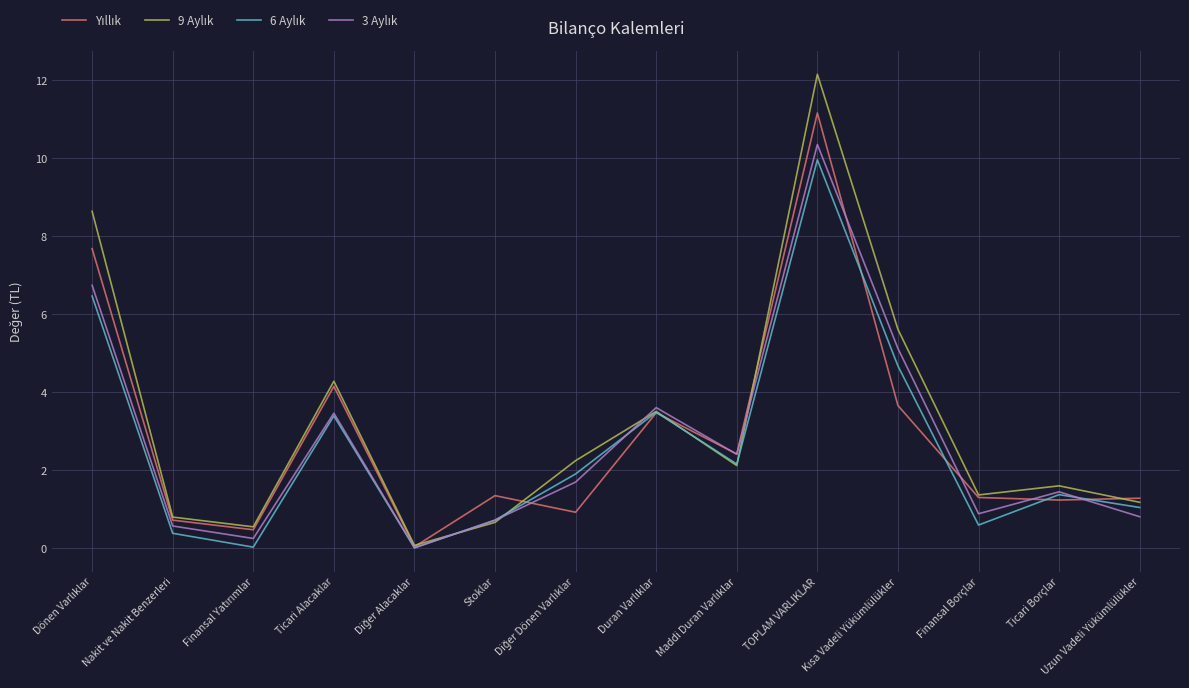

What is the greatest value displayed?

12.2